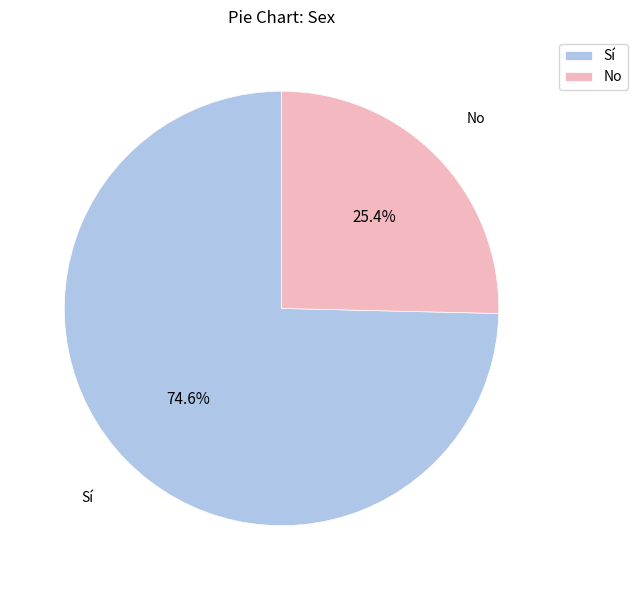

Do Sí and No together represent more than half of the pie?

Yes